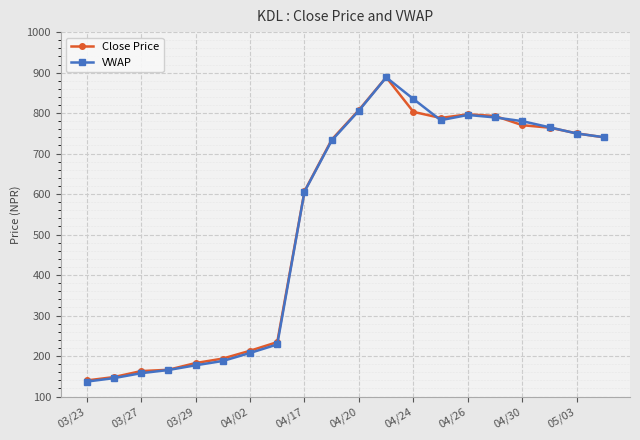

At how many categories does at least one series exceed 372?

12